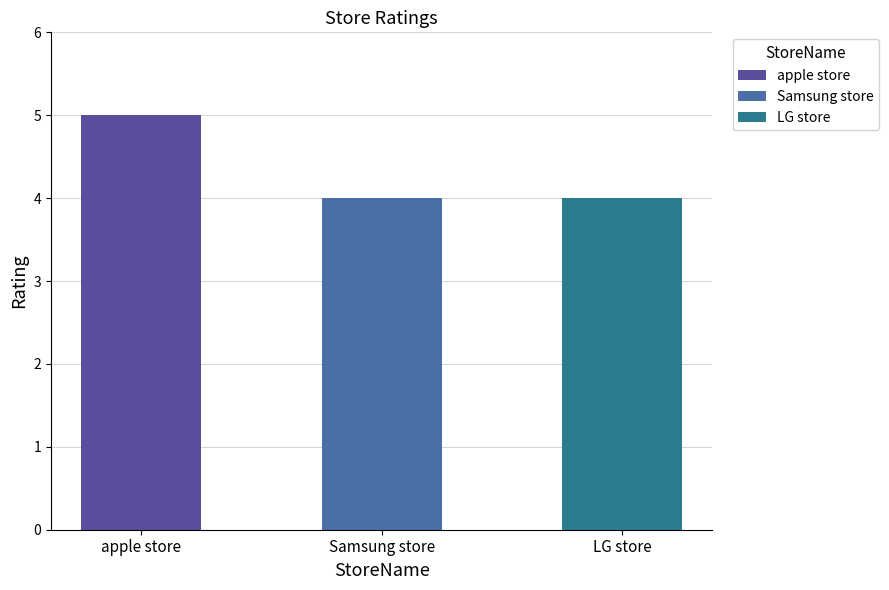

What is the label of the 2nd bar from the right?

Samsung store